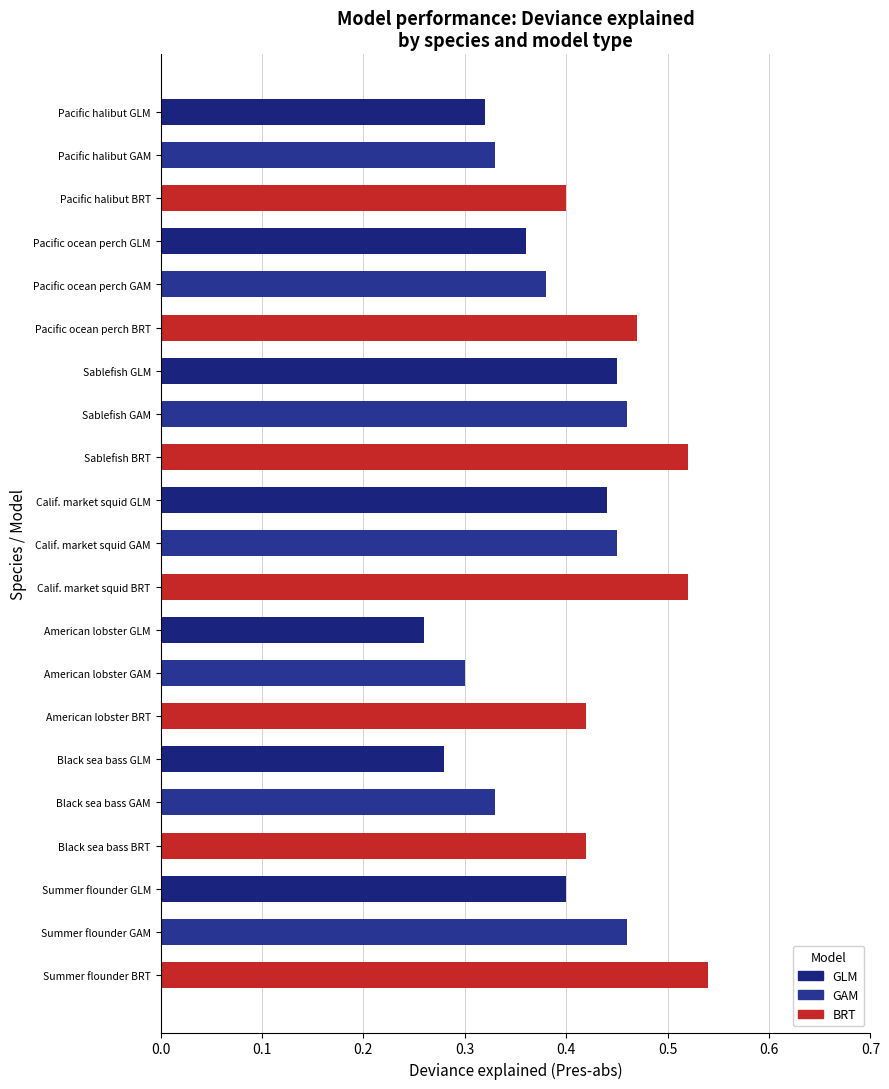

What is the label of the 8th bar from the top?

Sablefish GAM